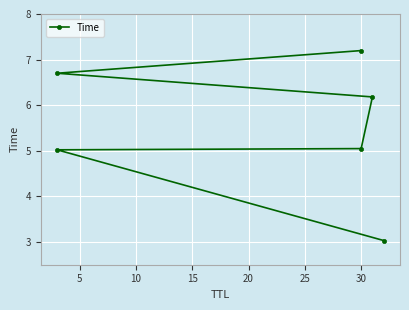

How many distinct data groups are displayed?

1